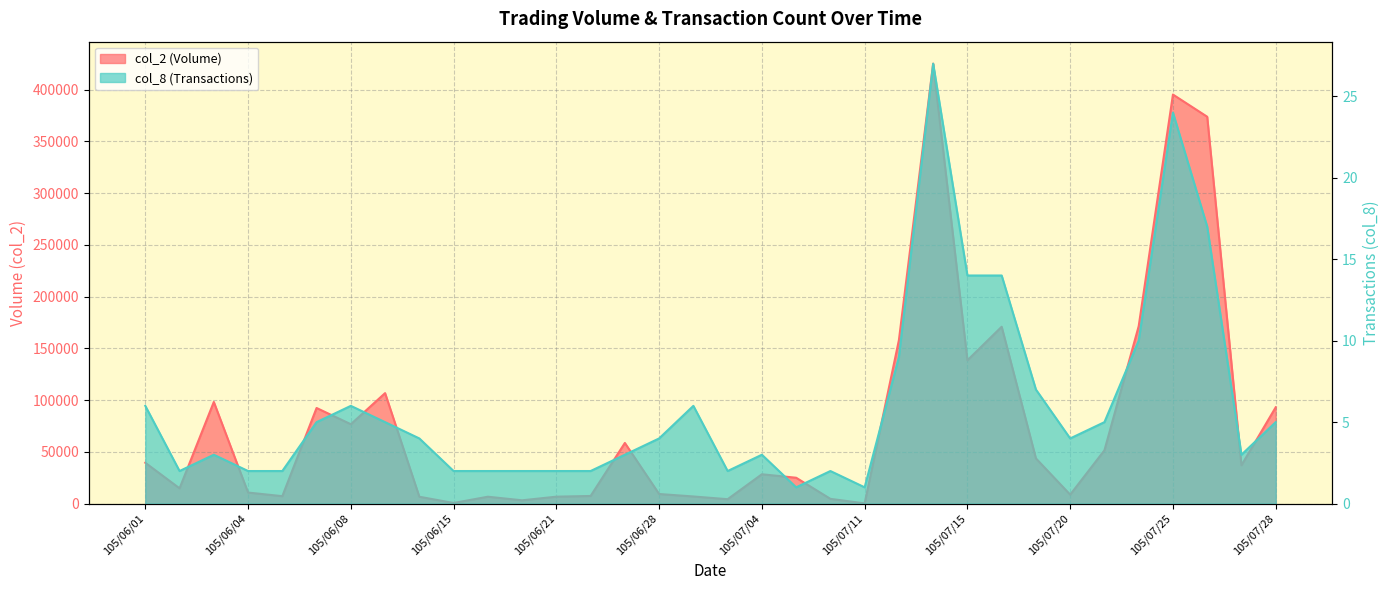

How many values in the col_8 series are below 4?

16